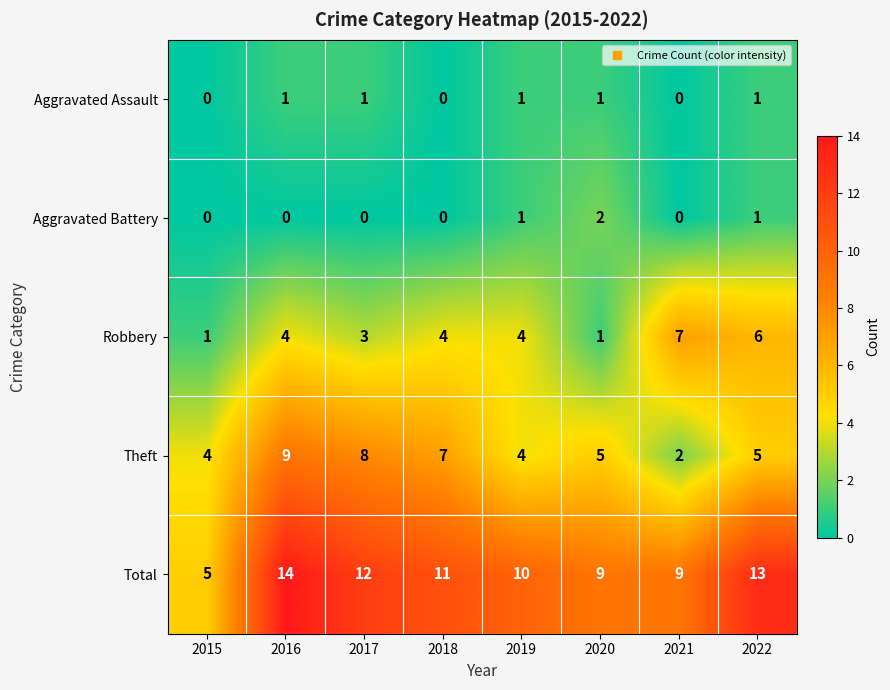

How many Theft values are between 4 and 8?

6